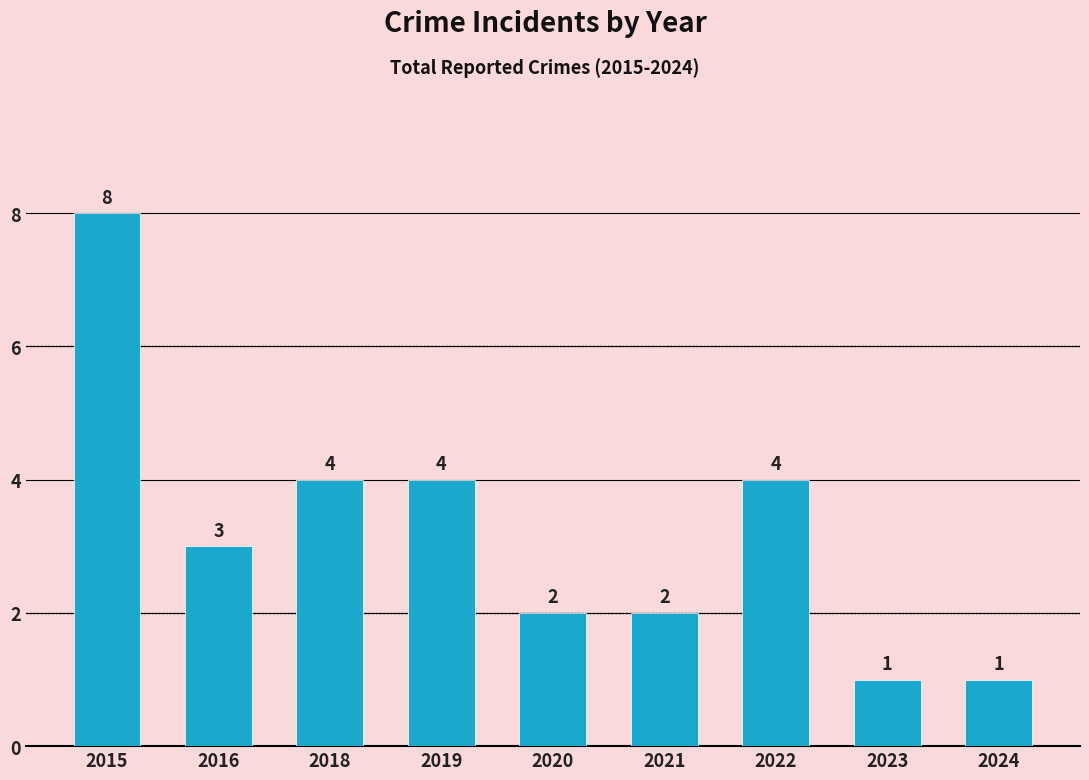

How many values are below 3?

4